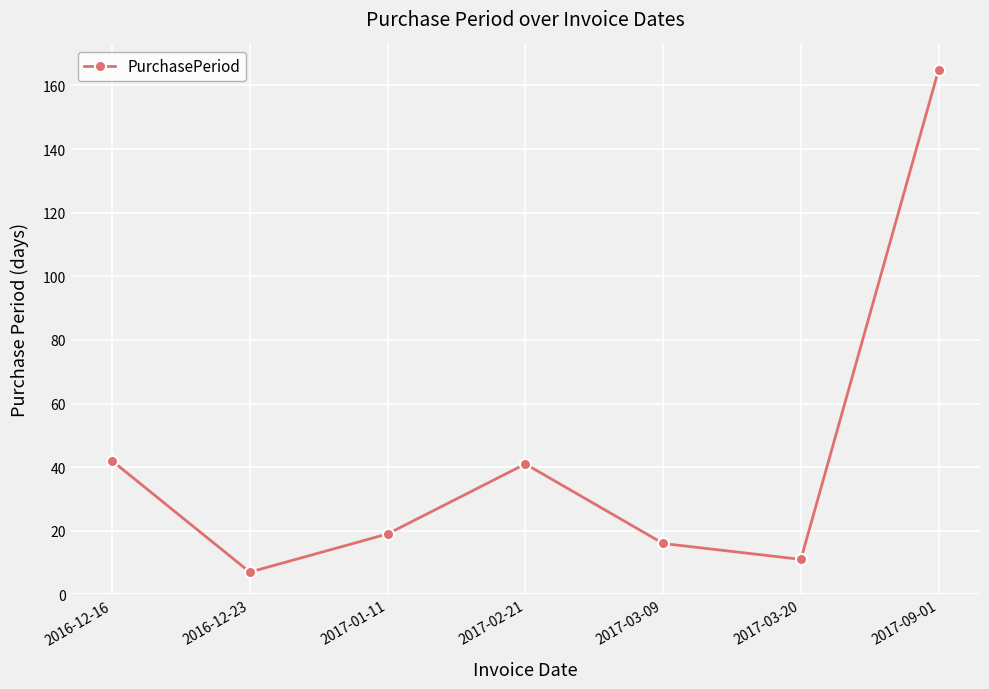

What is the difference between the maximum and minimum values?

158